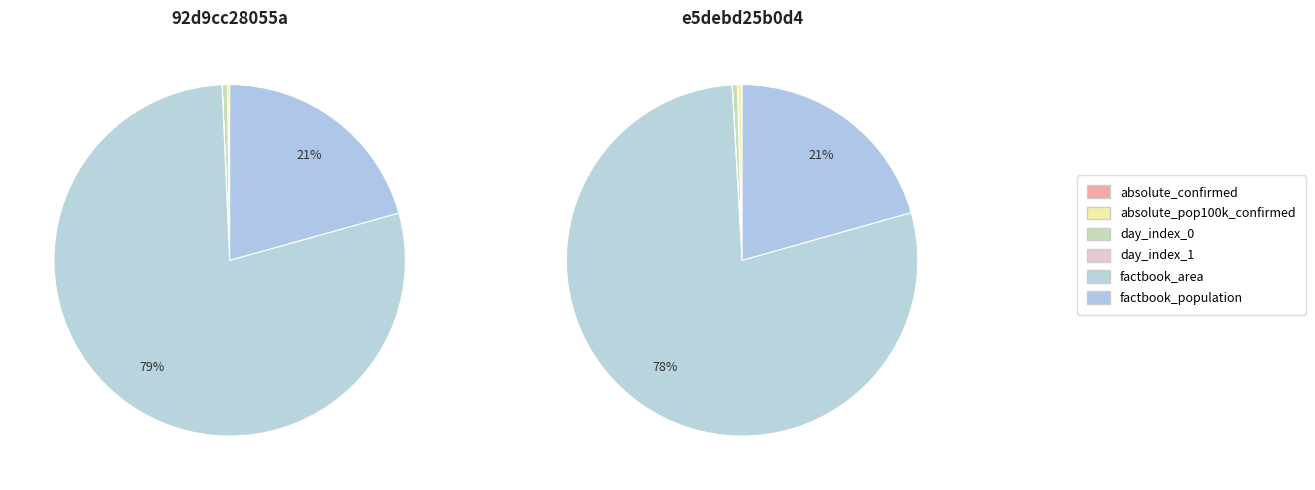

Between e5debd25b0d4 and 92d9cc28055a, which is larger?

e5debd25b0d4